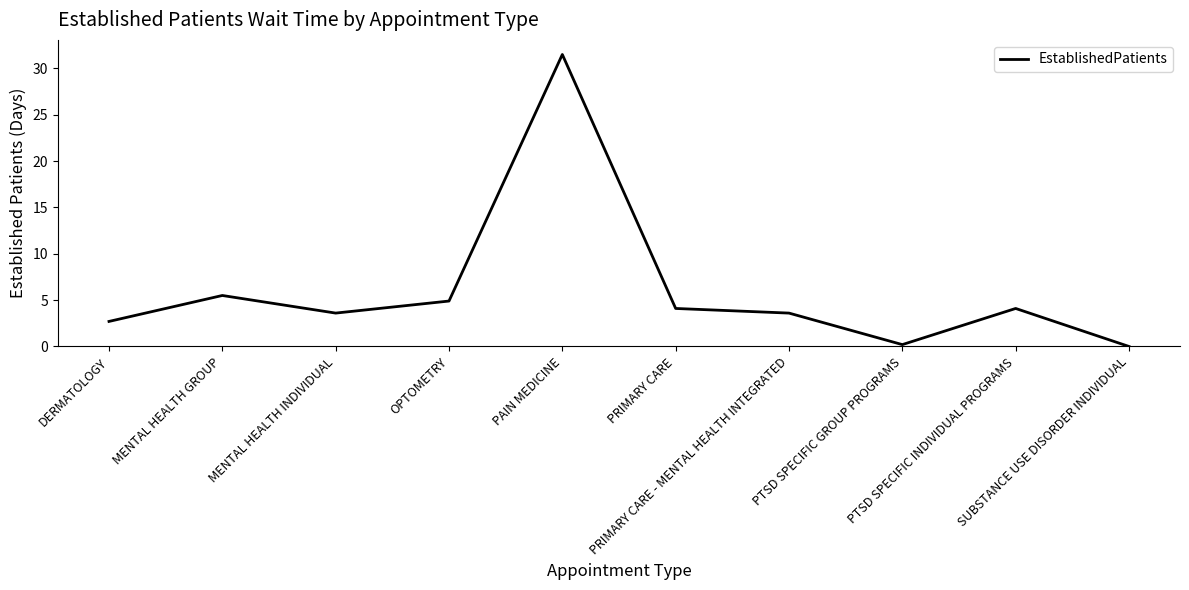

What is the difference between the values at PTSD SPECIFIC INDIVIDUAL PROGRAMS and SUBSTANCE USE DISORDER INDIVIDUAL?

4.1